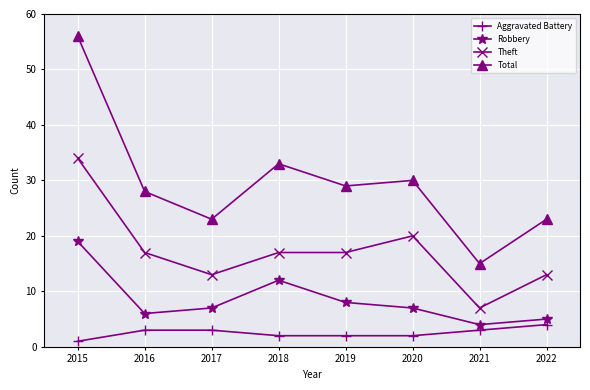

True or false: Aggravated Battery and Theft intersect in this chart.

False